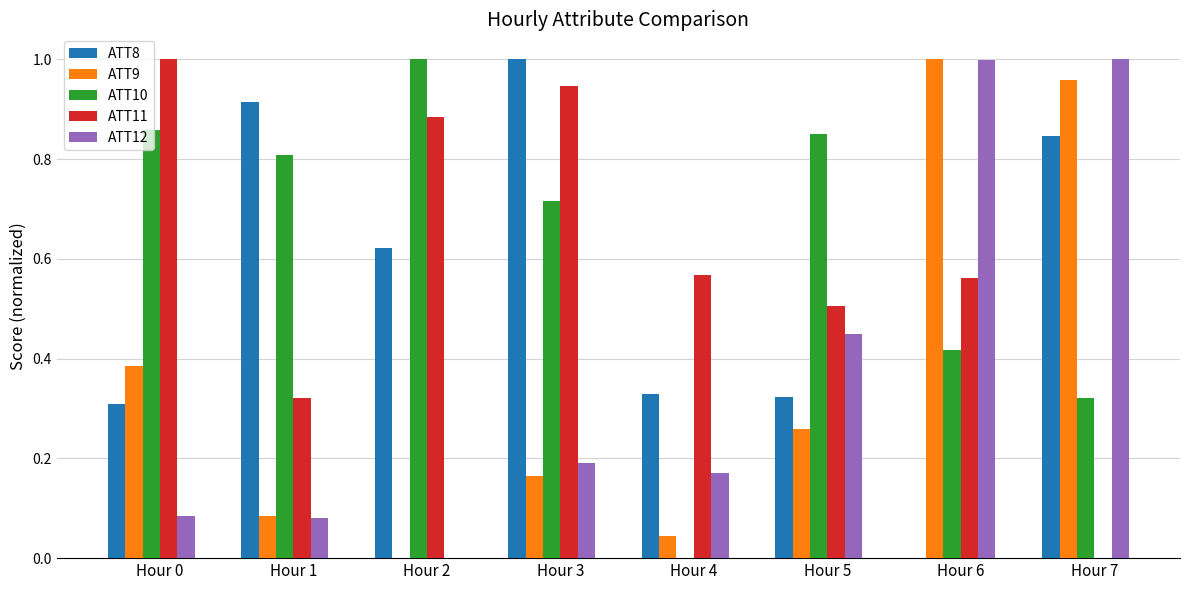

The ATT10 series shows 1.4 at Hour 5. True or false?

False